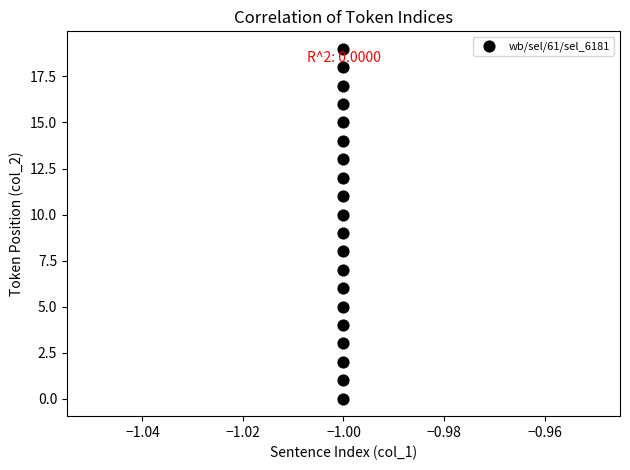

What is the range of Y values (max minus min)?

19